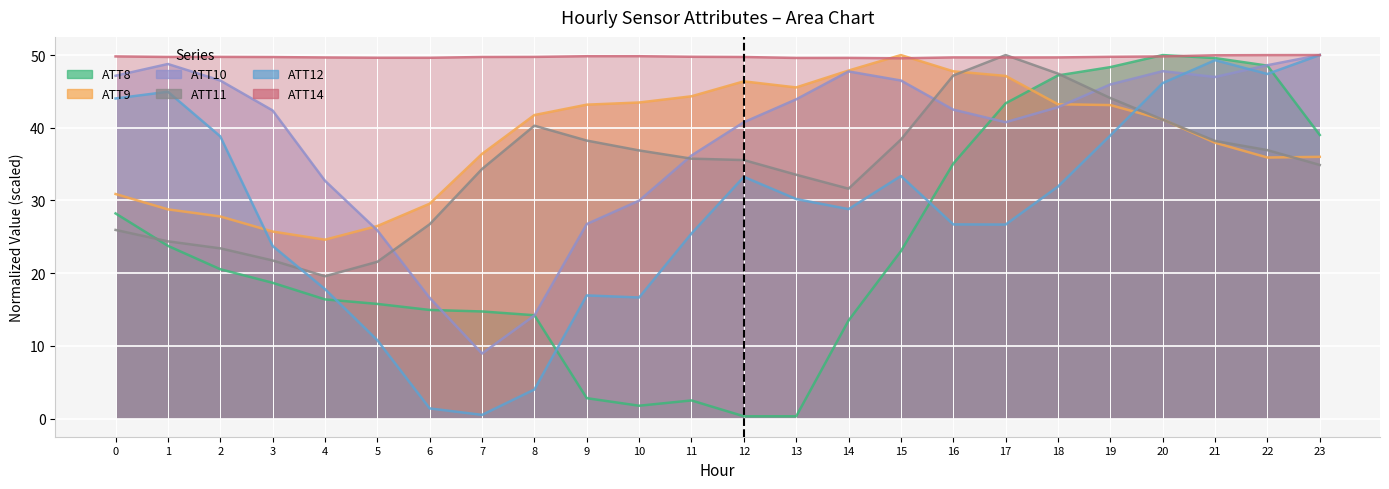

In ATT11, how many points are higher than both neighbors (excluding endpoints)?

2